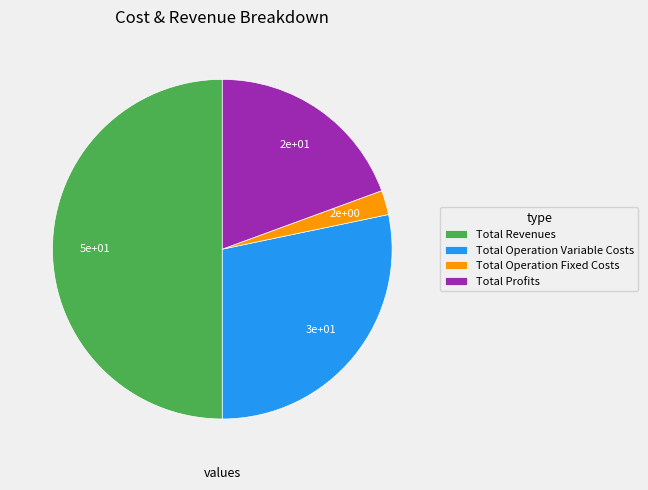

Rank the categories by value from highest to lowest.

Total Revenues, Total Operation Variable Costs, Total Profits, Total Operation Fixed Costs